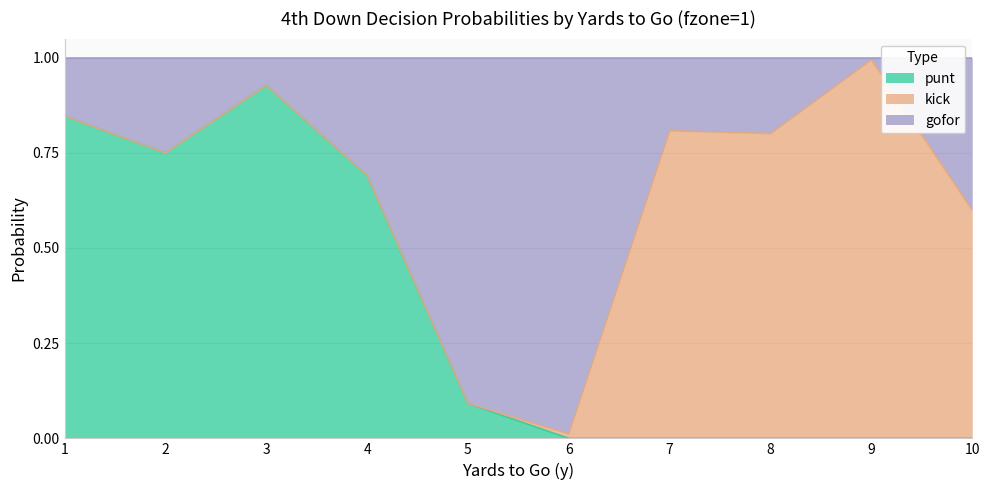

What are all the series names shown in the legend?

punt, kick, gofor